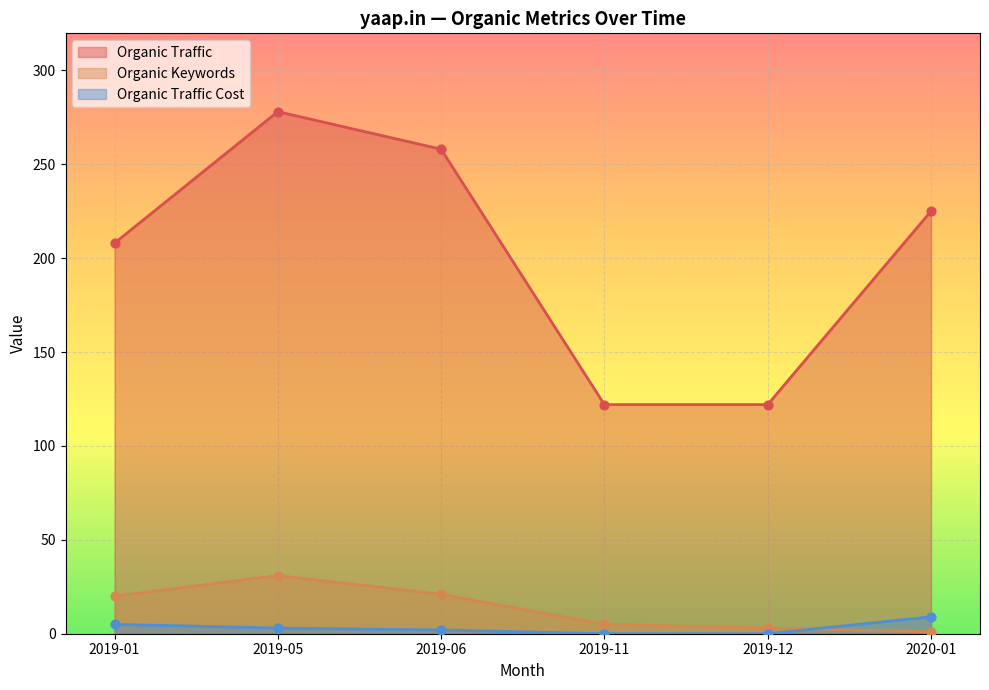

Which series has the largest Y range (max minus min)?

Organic Traffic